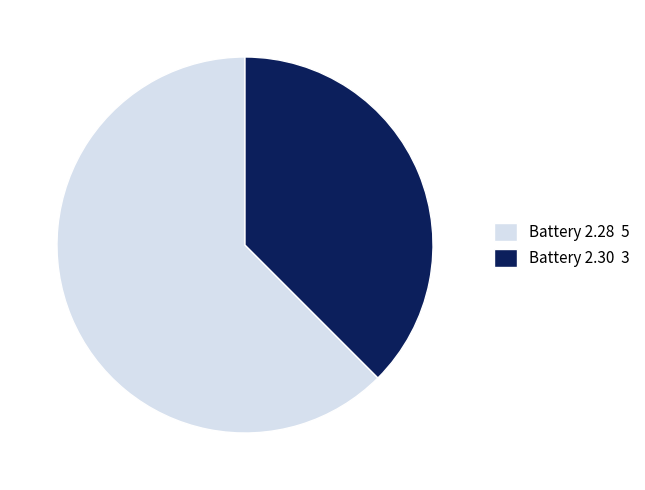

Is there a majority slice in this chart?

Yes